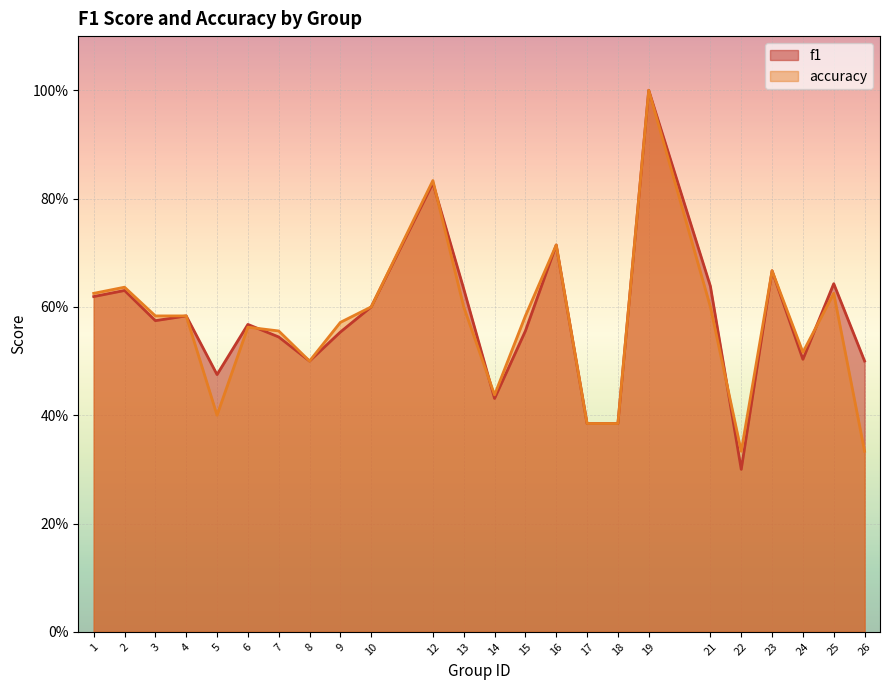

List the series in order of their overall mean, highest first.

f1, accuracy